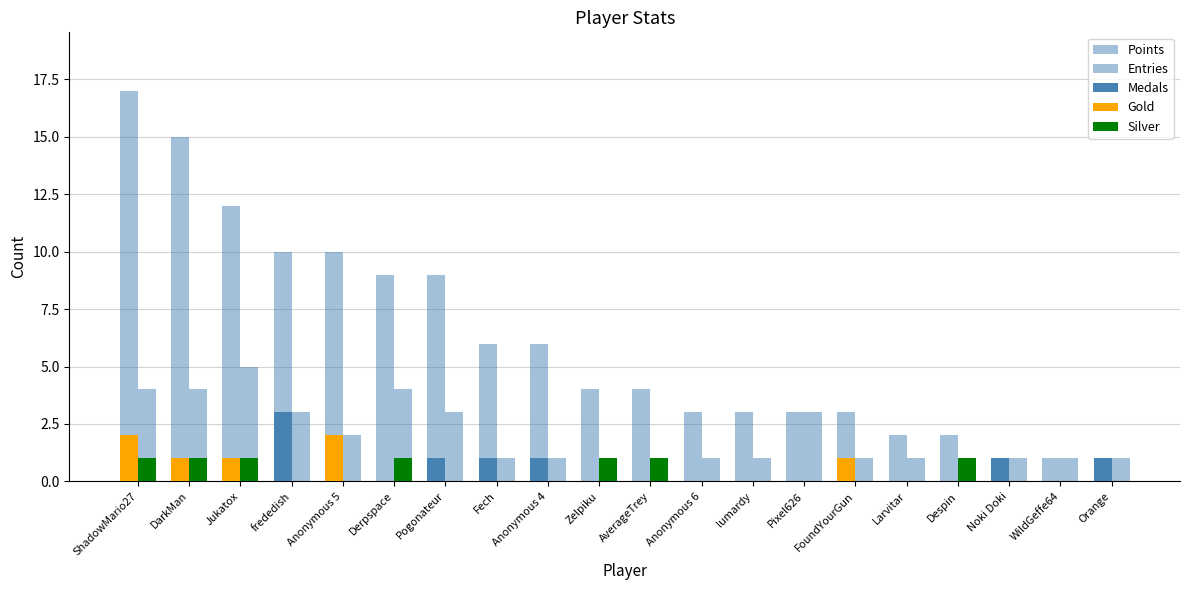

Count the number of categories in the chart.

20